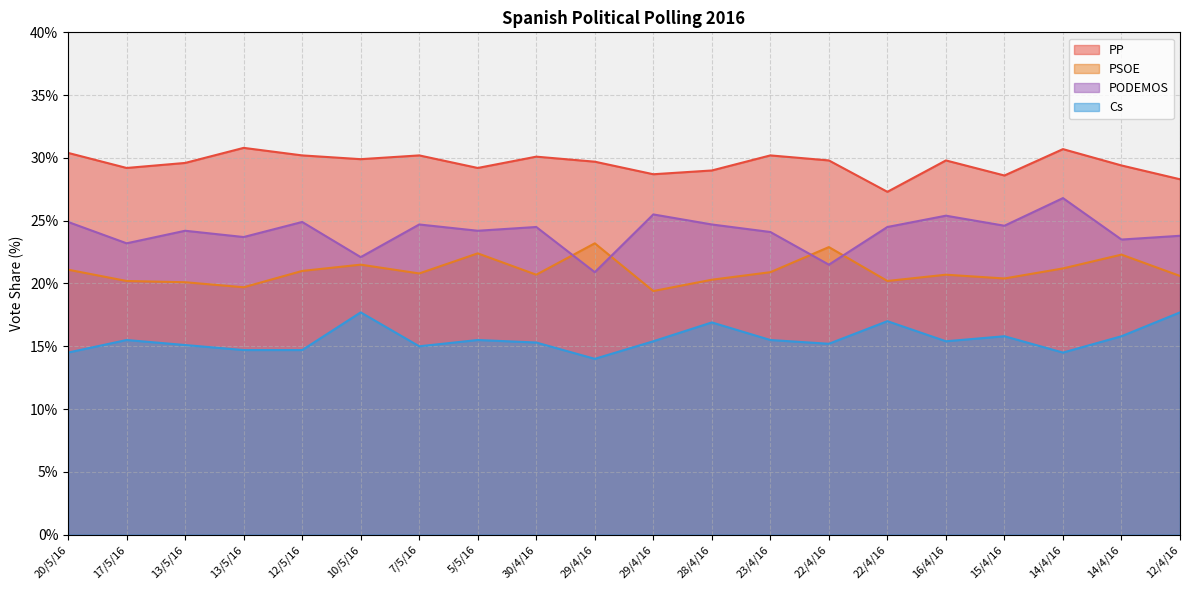

How many data points in PODEMOS are above 24?

13